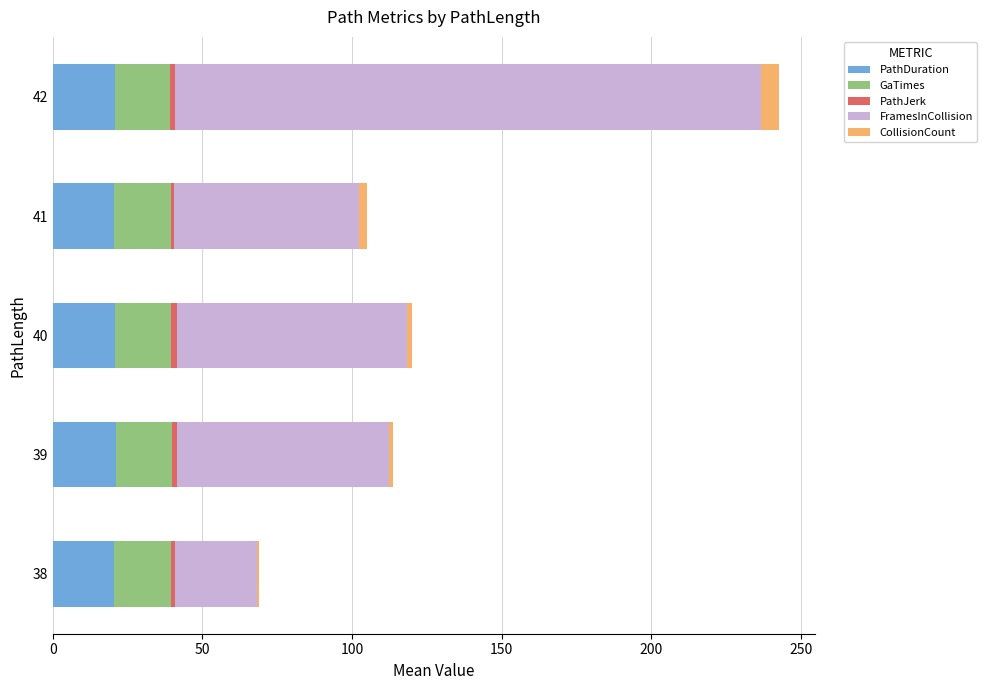

At which category is the sum across all series the highest?

42